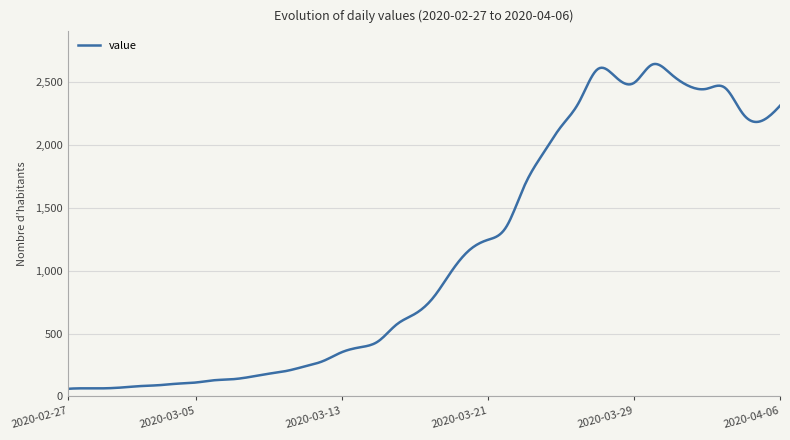

What is the greatest value displayed?

2643.1